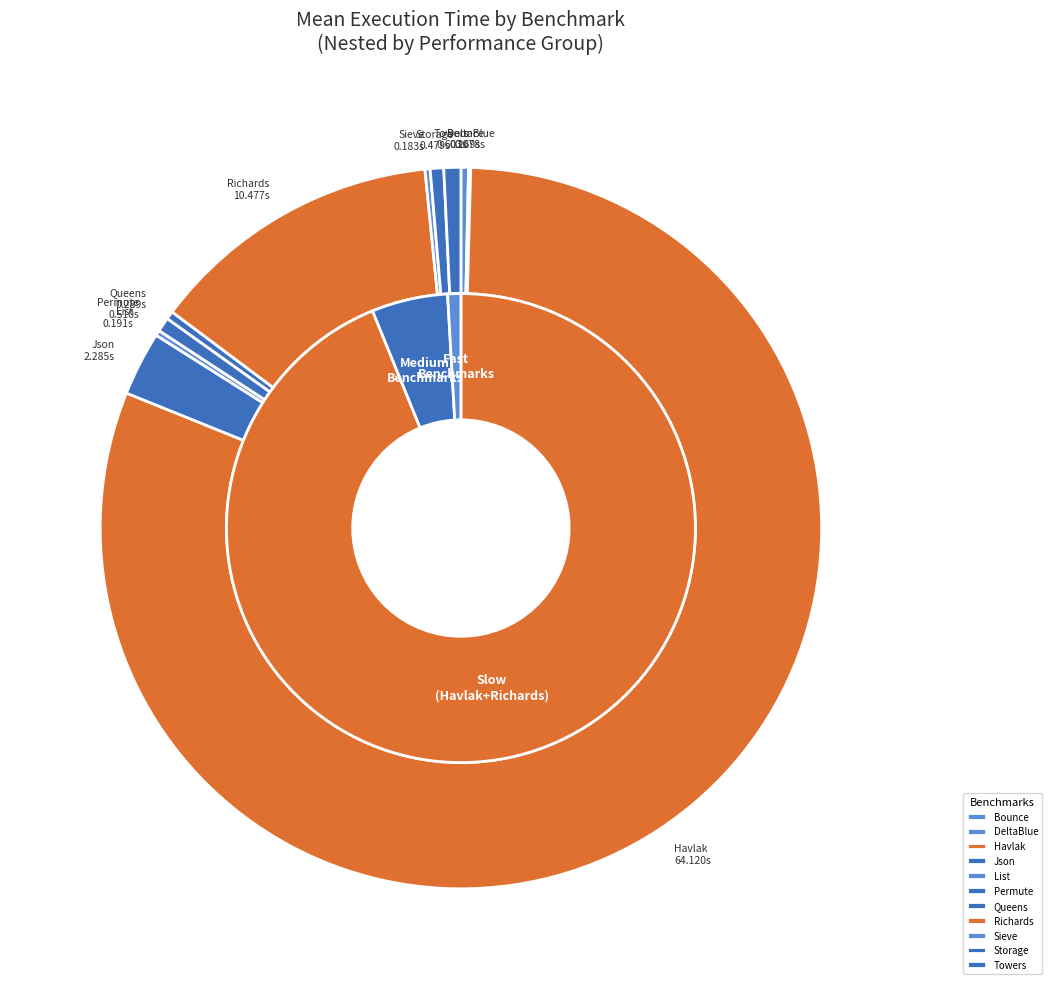

What portion of the pie excludes Queens?

99.6%